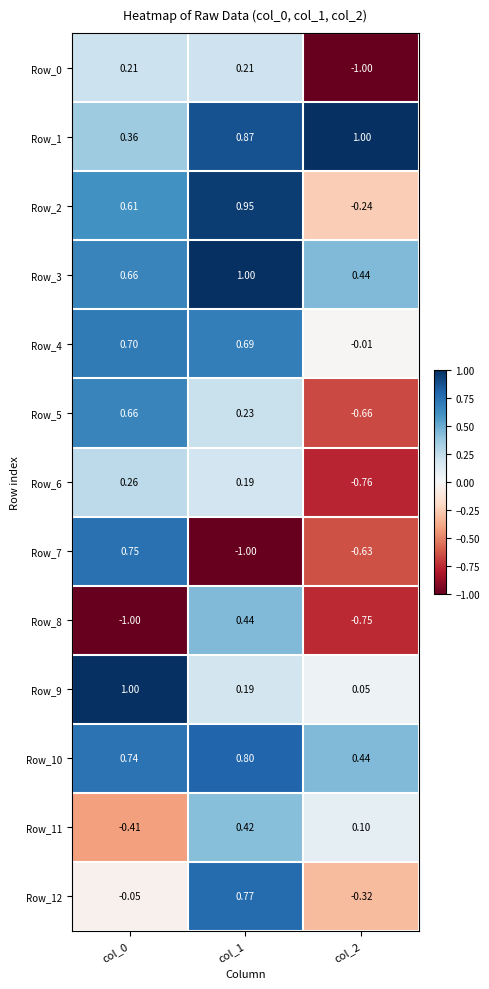

Is the value of Row_7 at col_0 greater than the value of Row_4 at col_0?

Yes